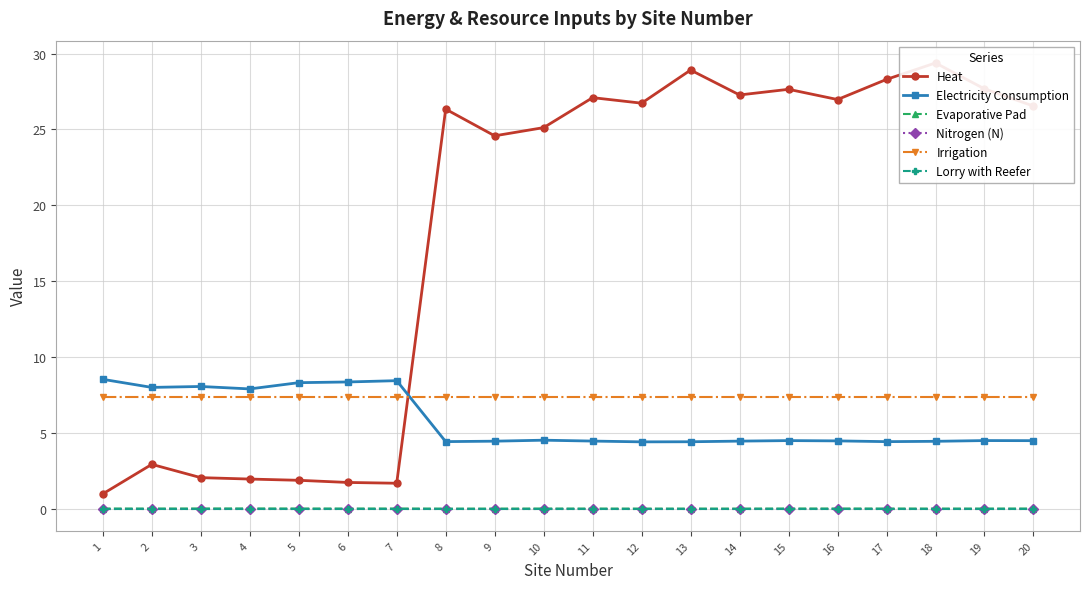

Between 2 and 14, which series saw the biggest shift?

Heat